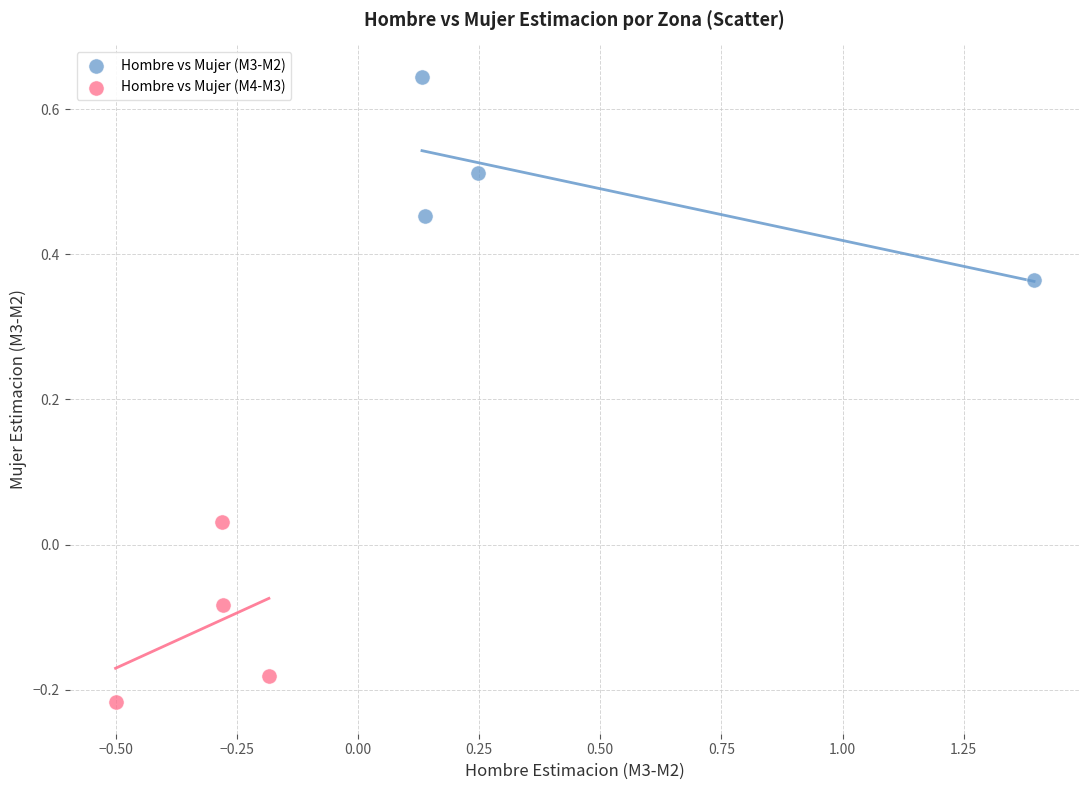

Which series contains the highest Y value?

Hombre vs Mujer (M3-M2)